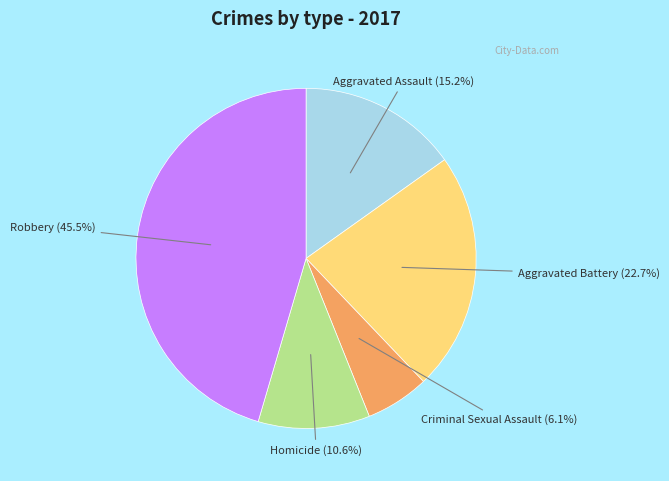

Is there a majority slice in this chart?

No